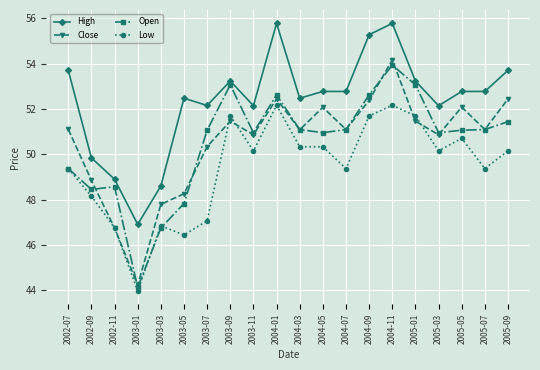

Is it true that High equals 66.6 at 2003-03?

False